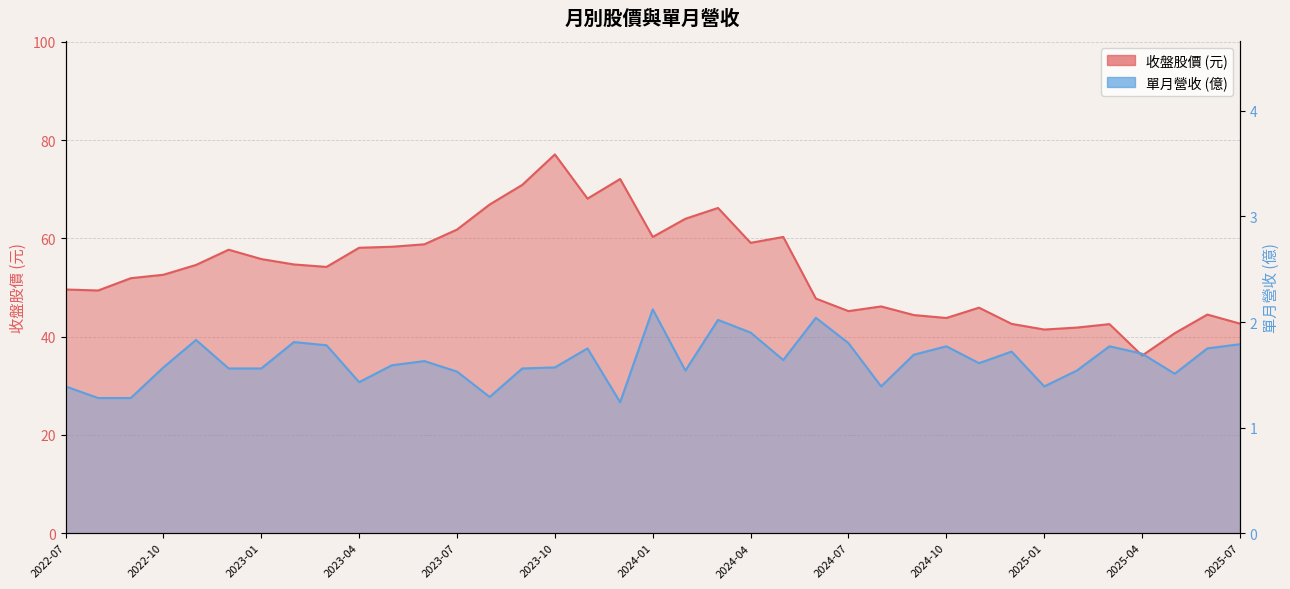

At which category is the sum across all series the highest?

2023-10